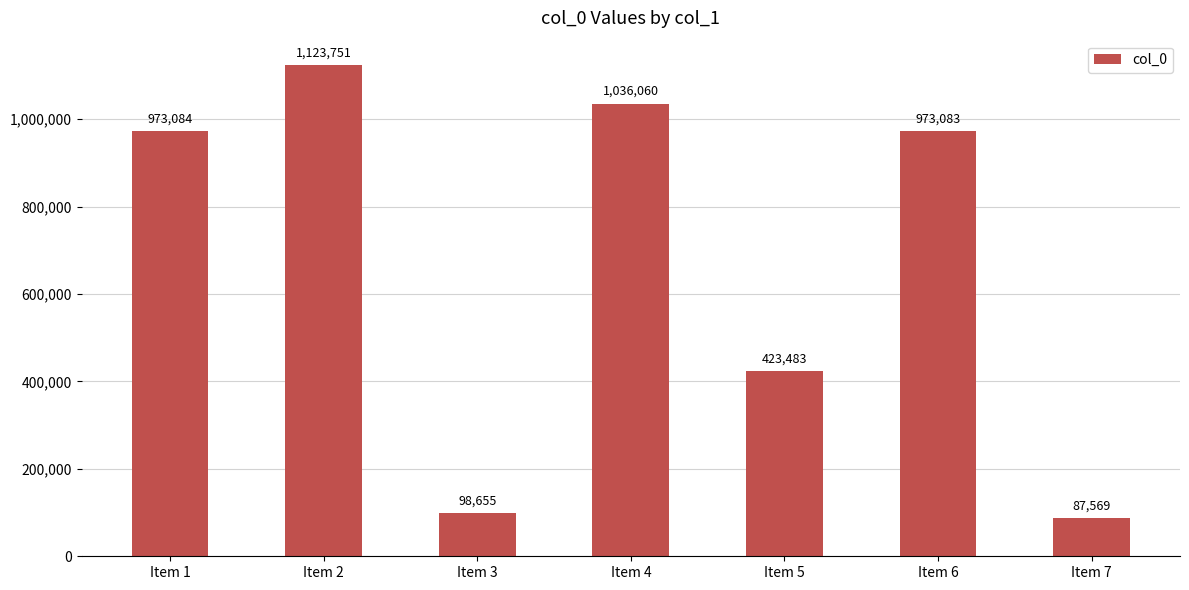

What is the greatest value displayed?

1123751